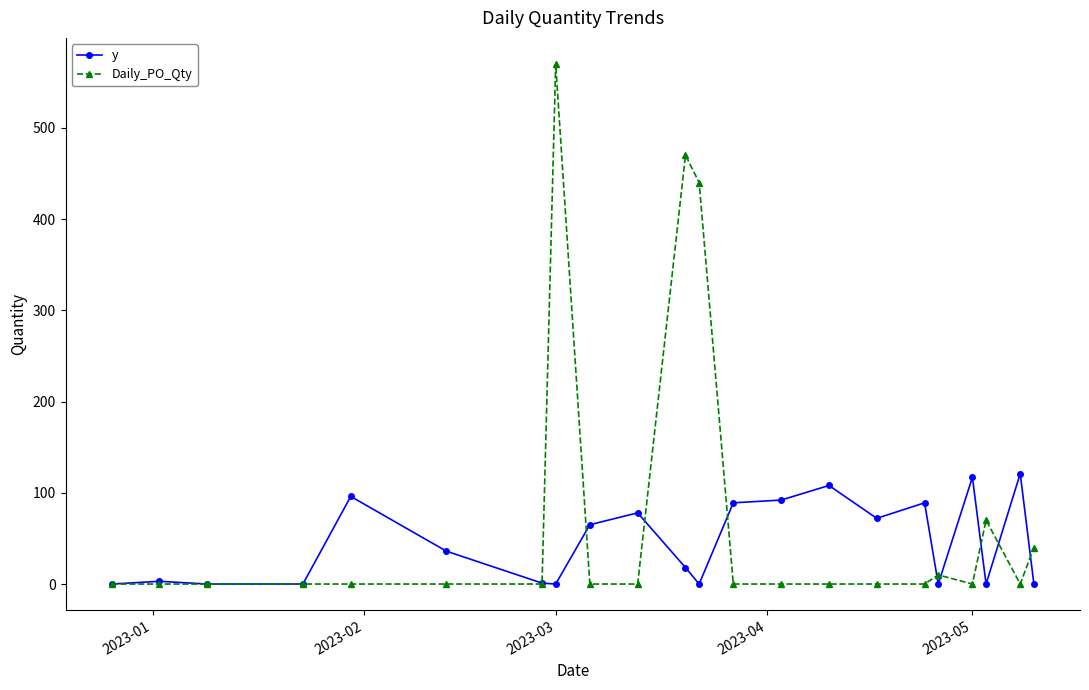

Which series has the largest range (max minus min)?

Daily_PO_Qty